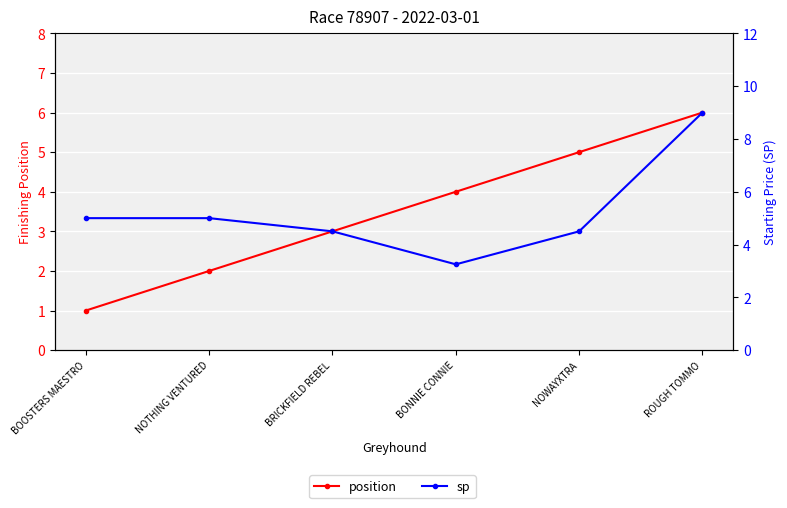

Which label corresponds to the smallest value in the chart?

BOOSTERS MAESTRO